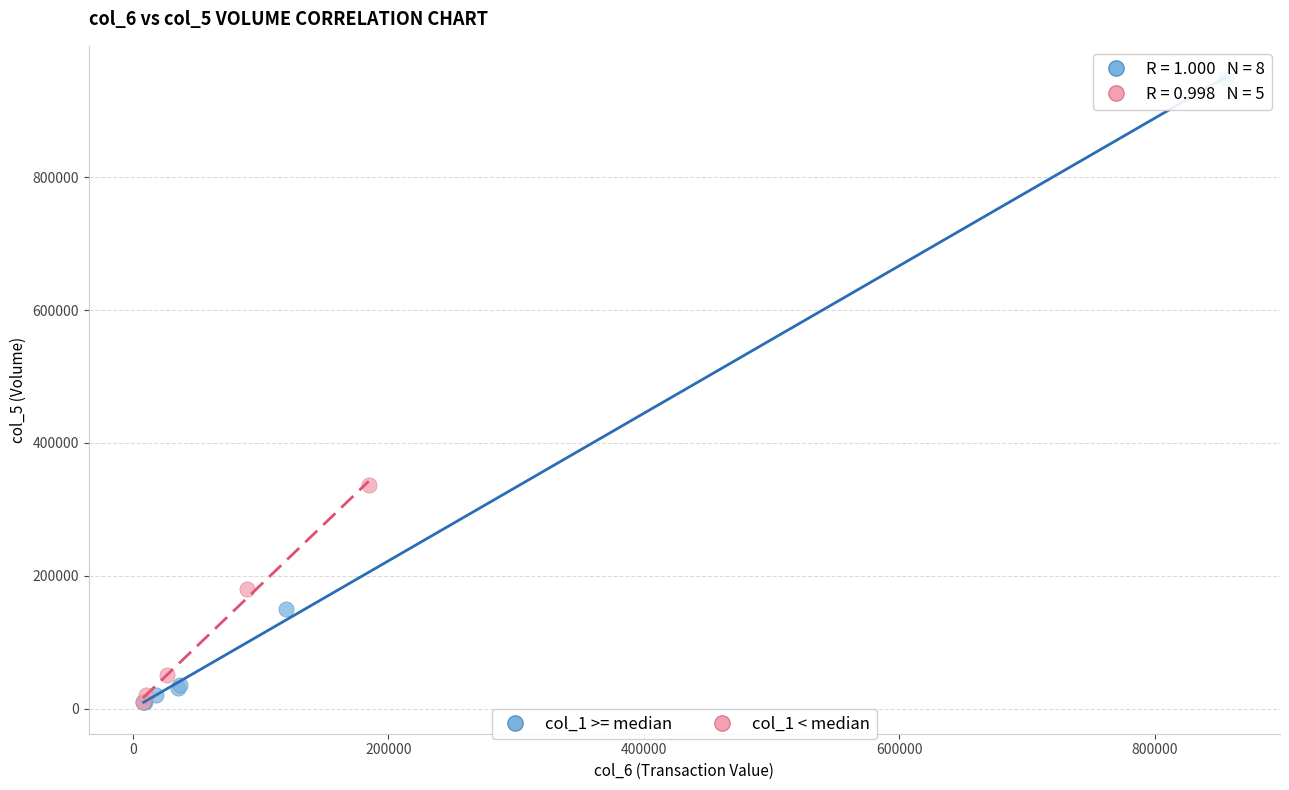

Which series contains the highest Y value?

col_1 >= median